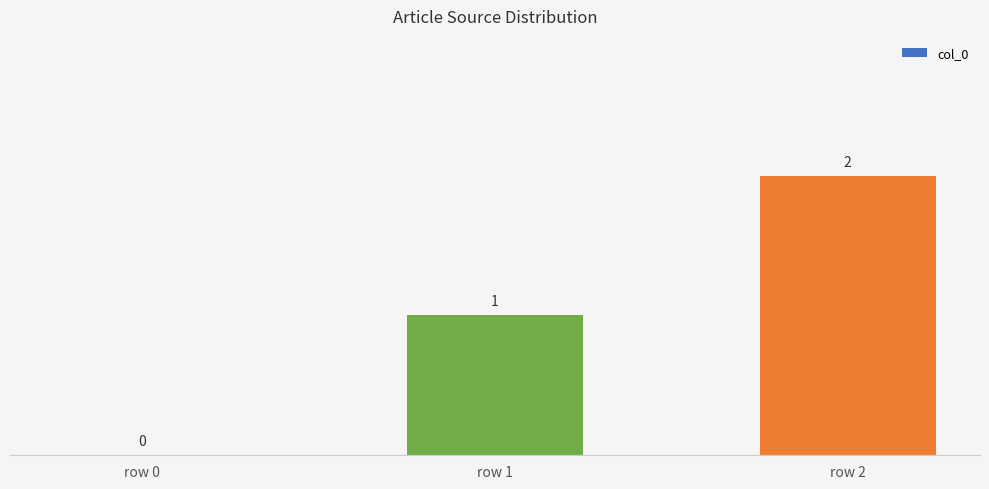

Reading right to left, extract all data points from this chart.

row 2=2	row 1=1	row 0=0